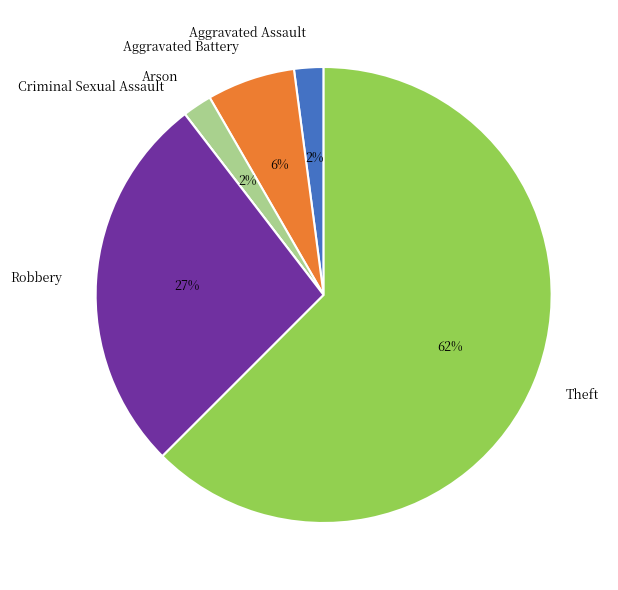

Approximately how many times larger is the value at Aggravated Assault compared to Robbery?

0.1